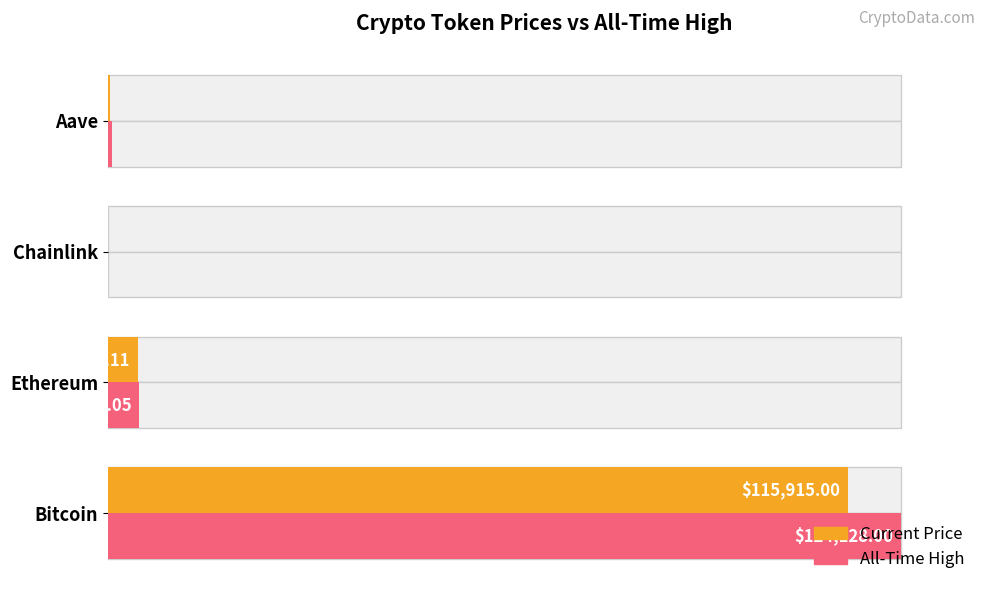

True or false: allTimeHigh has a value of 33.5 at Bitcoin.

False